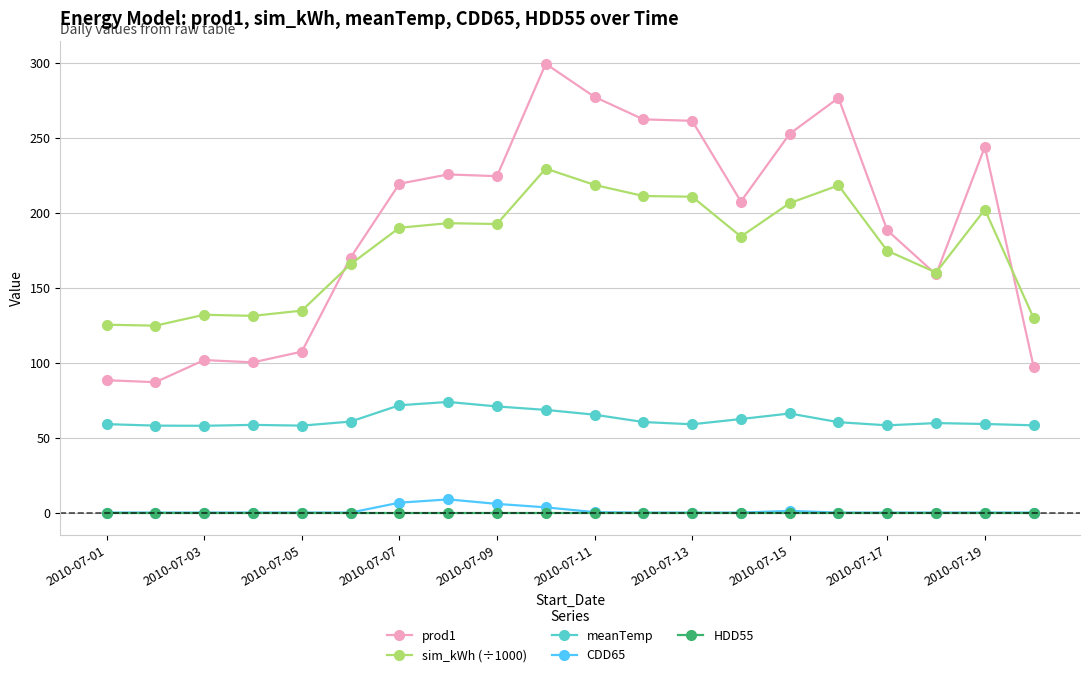

What is the greatest value displayed?

299.4